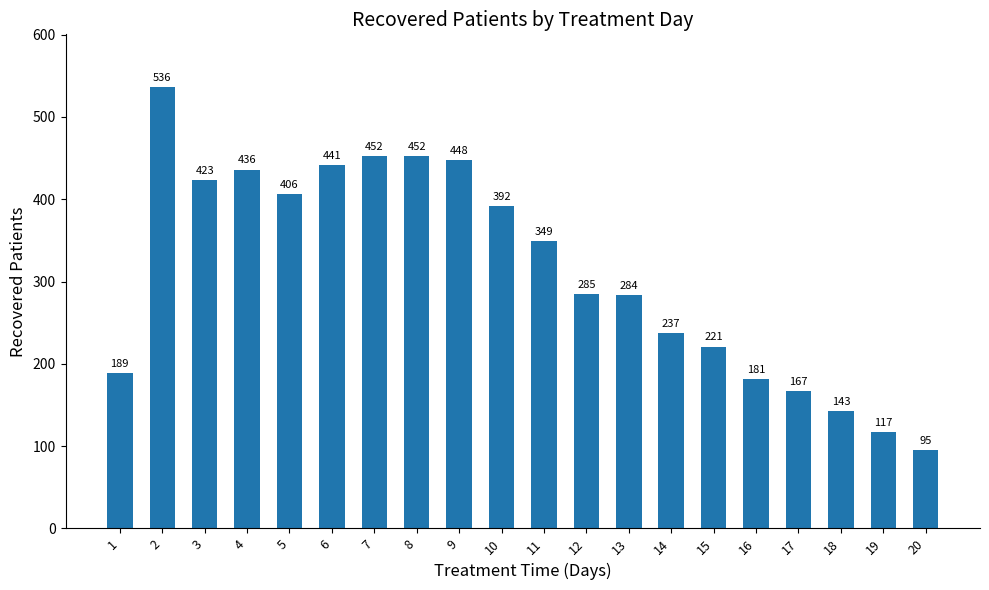

What is the difference between the maximum and minimum values?

441